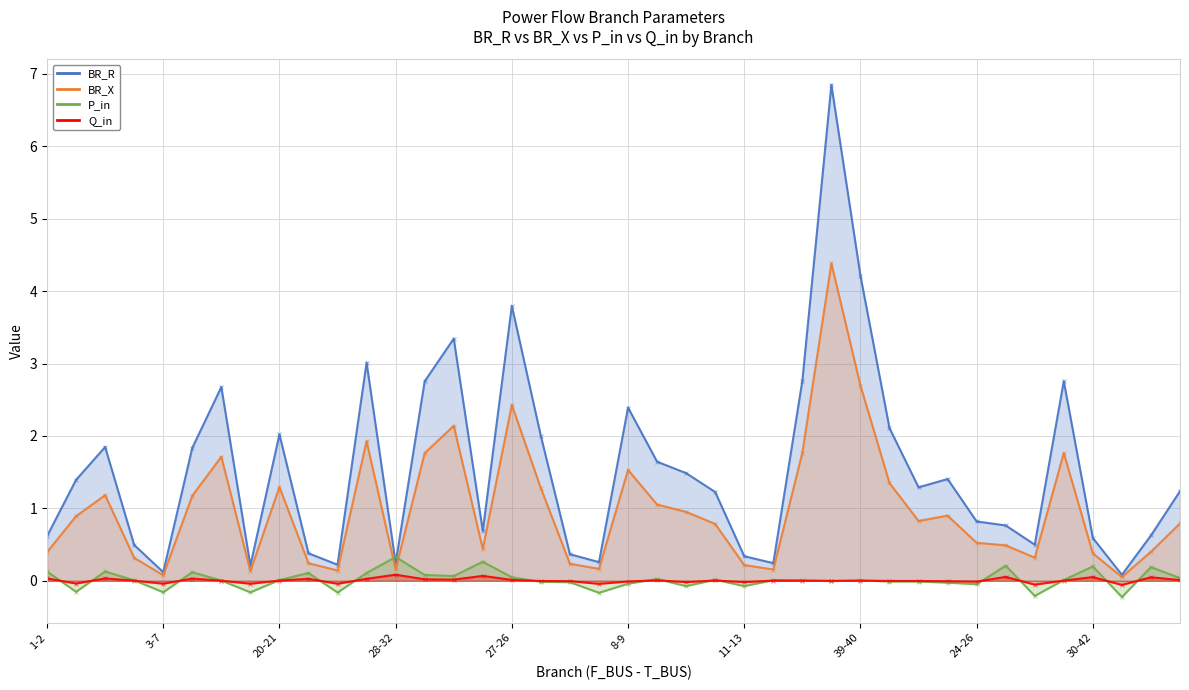

What are all the series names shown in the legend?

BR_R, BR_X, P_in, Q_in